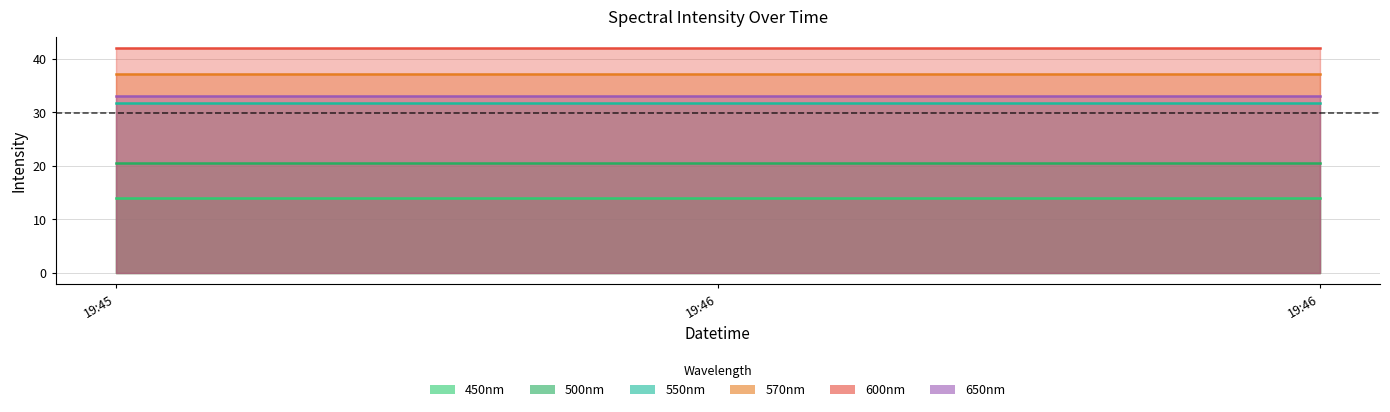

What is the lowest value of the 550nm series?

31.8